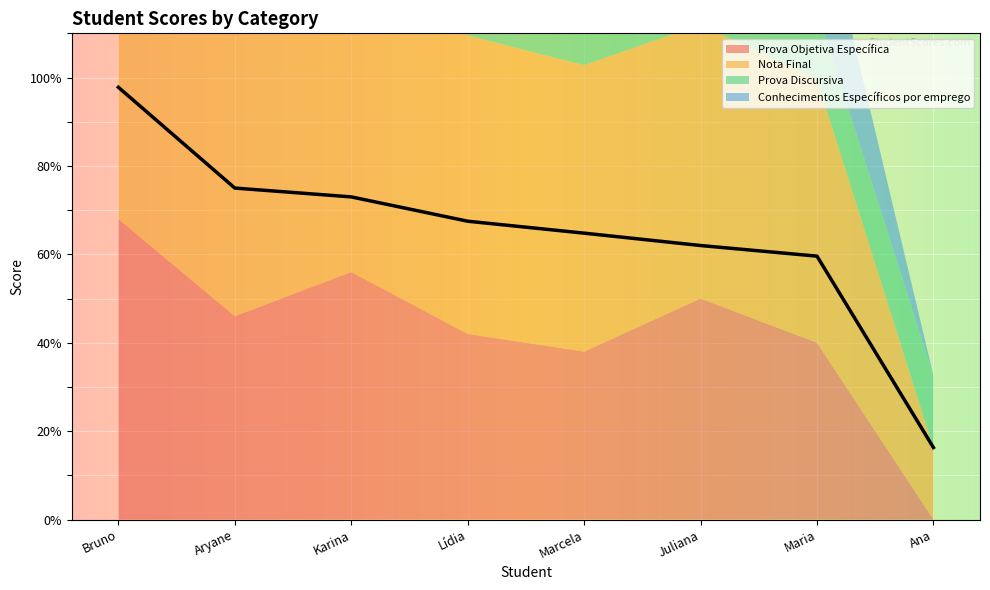

What is the difference between the maximum and minimum values in the Prova Objetiva Específica series?

68.0